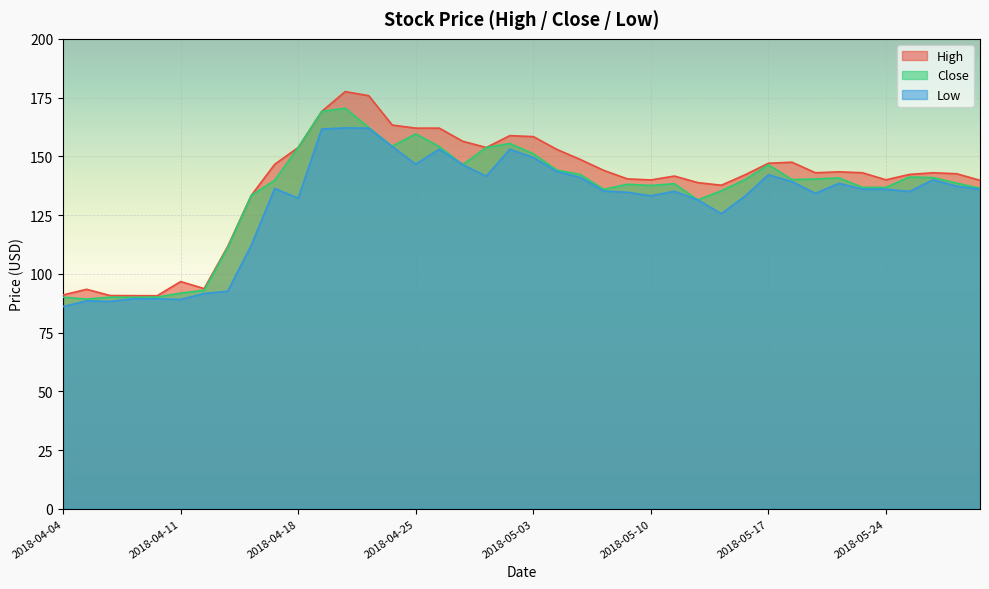

Where is High nearest to the value 134?

2018-04-16